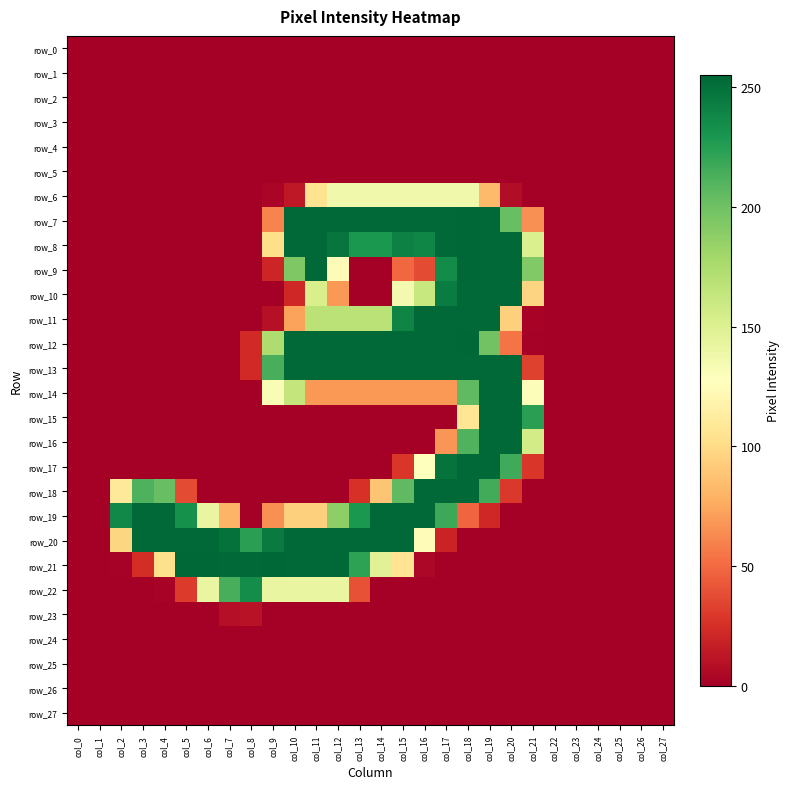

Reading left to right, list all the values displayed in this chart.

row_0: 0	0	0	0	0	0	0	0	0	0	0	0	0	0	0	0	0	0	0	0	0	0	0	0	0	0	0	0
row_1: 0	0	0	0	0	0	0	0	0	0	0	0	0	0	0	0	0	0	0	0	0	0	0	0	0	0	0	0
row_2: 0	0	0	0	0	0	0	0	0	0	0	0	0	0	0	0	0	0	0	0	0	0	0	0	0	0	0	0
row_3: 0	0	0	0	0	0	0	0	0	0	0	0	0	0	0	0	0	0	0	0	0	0	0	0	0	0	0	0
row_4: 0	0	0	0	0	0	0	0	0	0	0	0	0	0	0	0	0	0	0	0	0	0	0	0	0	0	0	0
row_5: 0	0	0	0	0	0	0	0	0	0	0	0	0	0	0	0	0	0	0	0	0	0	0	0	0	0	0	0
row_6: 0	0	0	0	0	0	0	0	0	3	13	105	137	137	137	137	137	137	137	83	7	0	0	0	0	0	0	0
row_7: 0	0	0	0	0	0	0	0	0	60	254	254	254	254	254	254	254	254	255	254	203	65	0	0	0	0	0	0
row_8: 0	0	0	0	0	0	0	0	0	102	254	254	248	229	229	242	239	254	255	254	254	152	0	0	0	0	0	0
row_9: 0	0	0	0	0	0	0	0	0	20	194	254	125	0	0	49	37	236	255	254	254	193	0	0	0	0	0	0
row_10: 0	0	0	0	0	0	0	0	0	0	21	153	68	0	0	135	162	244	254	254	254	96	0	0	0	0	0	0
row_11: 0	0	0	0	0	0	0	0	0	9	72	168	168	168	168	240	254	254	254	254	94	2	0	0	0	0	0	0
row_12: 0	0	0	0	0	0	0	0	22	174	254	254	254	254	254	254	254	254	255	199	54	1	0	0	0	0	0	0
row_13: 0	0	0	0	0	0	0	0	22	214	254	254	254	254	254	254	254	254	254	254	254	33	0	0	0	0	0	0
row_14: 0	0	0	0	0	0	0	0	0	132	164	68	68	68	68	68	68	68	206	254	254	130	0	0	0	0	0	0
row_15: 0	0	0	0	0	0	0	0	0	0	0	0	0	0	0	0	0	0	107	254	254	224	0	0	0	0	0	0
row_16: 0	0	0	0	0	0	0	0	0	0	0	0	0	0	0	0	0	67	211	254	254	156	0	0	0	0	0	0
row_17: 0	0	0	0	0	0	0	0	0	0	0	0	0	0	0	28	128	249	254	254	217	28	0	0	0	0	0	0
row_18: 0	0	110	212	203	37	0	0	0	0	0	0	0	26	88	206	254	254	254	216	29	0	0	0	0	0	0	0
row_19: 0	0	238	254	254	233	142	80	0	65	94	94	188	229	254	254	254	218	48	21	0	0	0	0	0	0	0	0
row_20: 0	0	97	254	254	254	254	250	224	245	254	254	254	254	254	254	124	19	0	0	0	0	0	0	0	0	0	0
row_21: 0	0	1	24	103	255	255	254	254	255	254	254	254	223	148	106	4	0	0	0	0	0	0	0	0	0	0	0
row_22: 0	0	0	0	2	30	142	214	235	142	142	142	142	40	0	0	0	0	0	0	0	0	0	0	0	0	0	0
row_23: 0	0	0	0	0	0	0	8	10	0	0	0	0	0	0	0	0	0	0	0	0	0	0	0	0	0	0	0
row_24: 0	0	0	0	0	0	0	0	0	0	0	0	0	0	0	0	0	0	0	0	0	0	0	0	0	0	0	0
row_25: 0	0	0	0	0	0	0	0	0	0	0	0	0	0	0	0	0	0	0	0	0	0	0	0	0	0	0	0
row_26: 0	0	0	0	0	0	0	0	0	0	0	0	0	0	0	0	0	0	0	0	0	0	0	0	0	0	0	0
row_27: 0	0	0	0	0	0	0	0	0	0	0	0	0	0	0	0	0	0	0	0	0	0	0	0	0	0	0	0